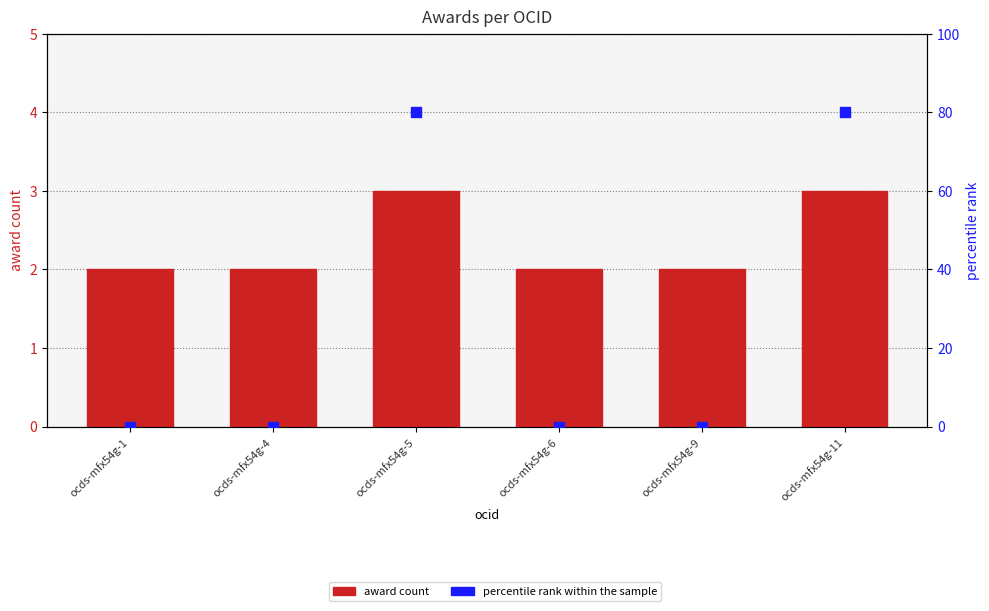

Which series has the largest total across all categories?

percentile rank within the sample